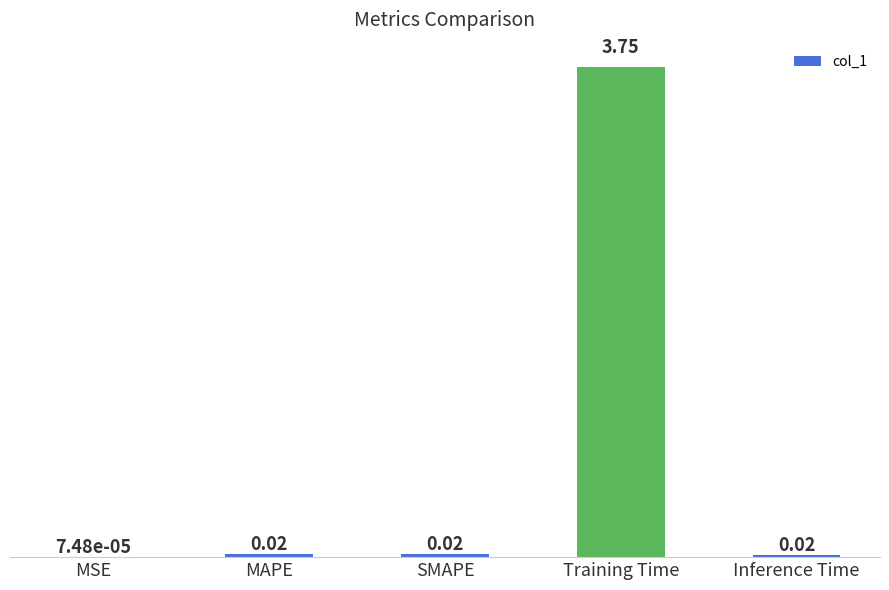

Between MSE and MAPE, which is larger?

MAPE